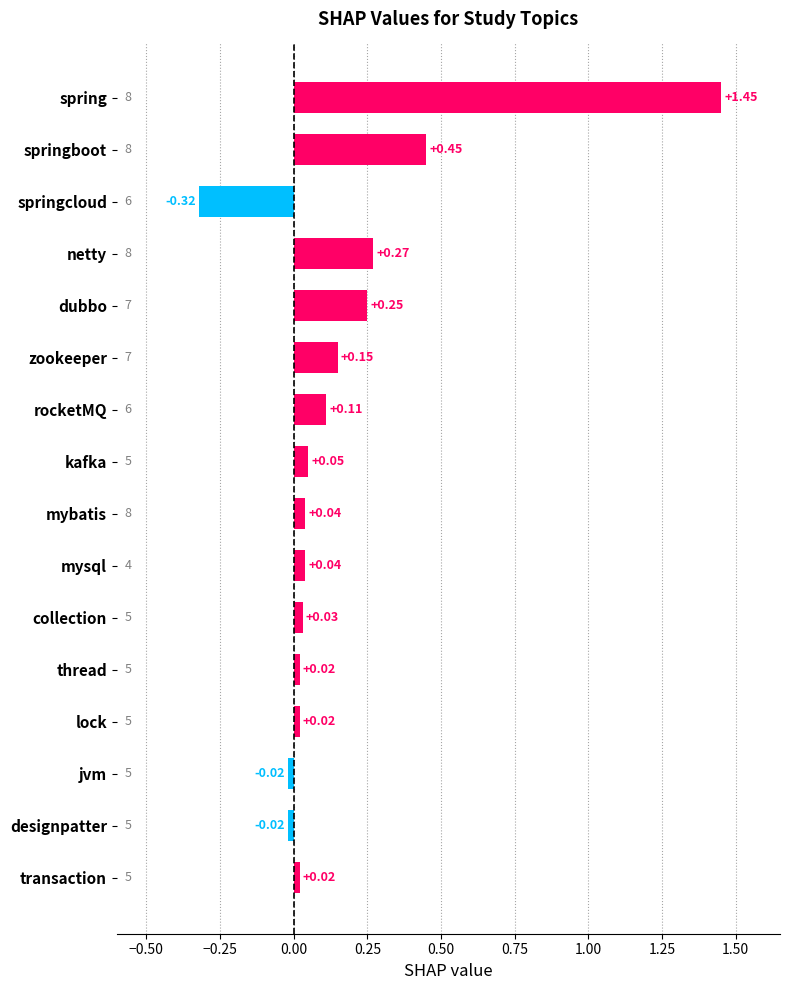

Which label corresponds to the largest value in the chart?

spring